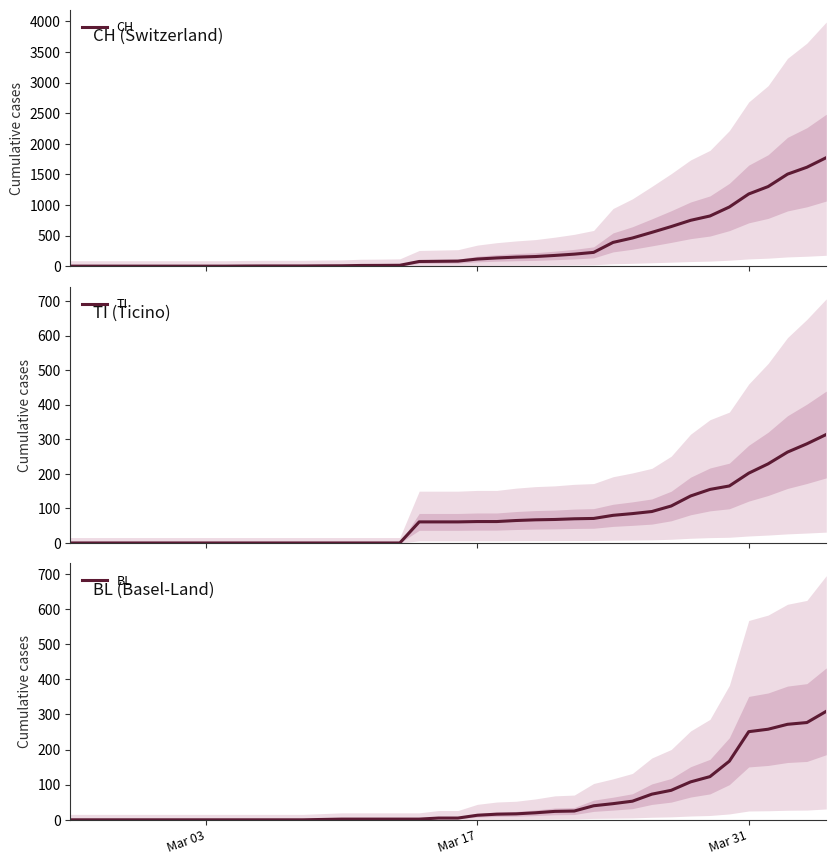

Which series has the largest total across all categories?

CH